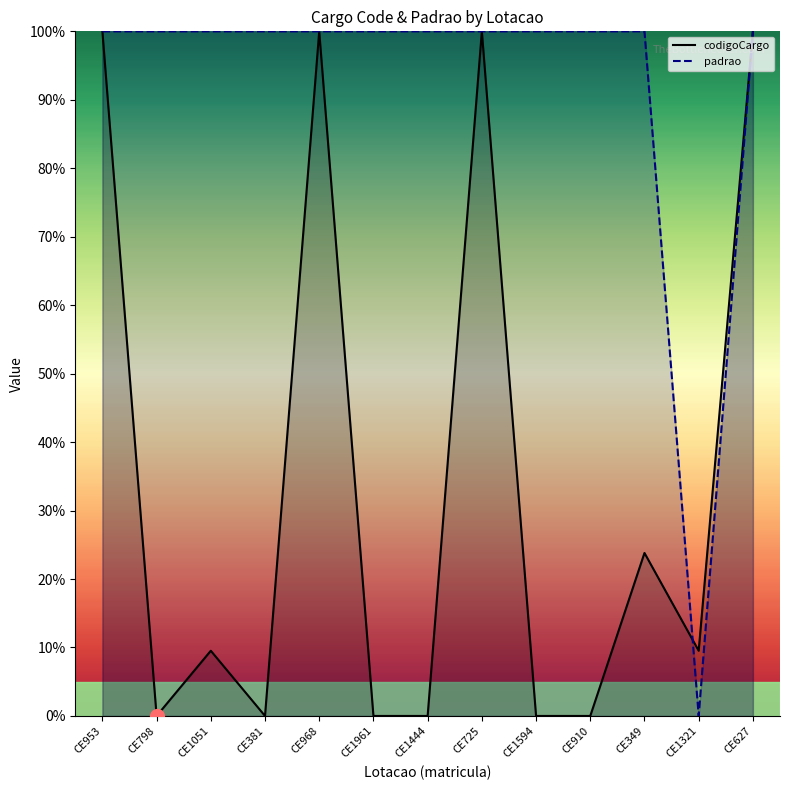

Rank the series at CE968 from highest to lowest value.

codigoCargo, padrao